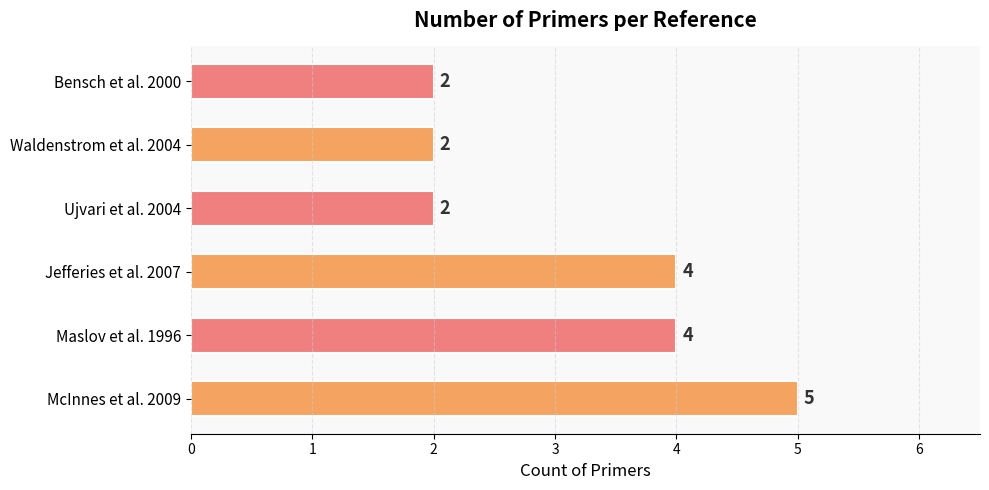

What is the difference between the maximum and second lowest values?

3